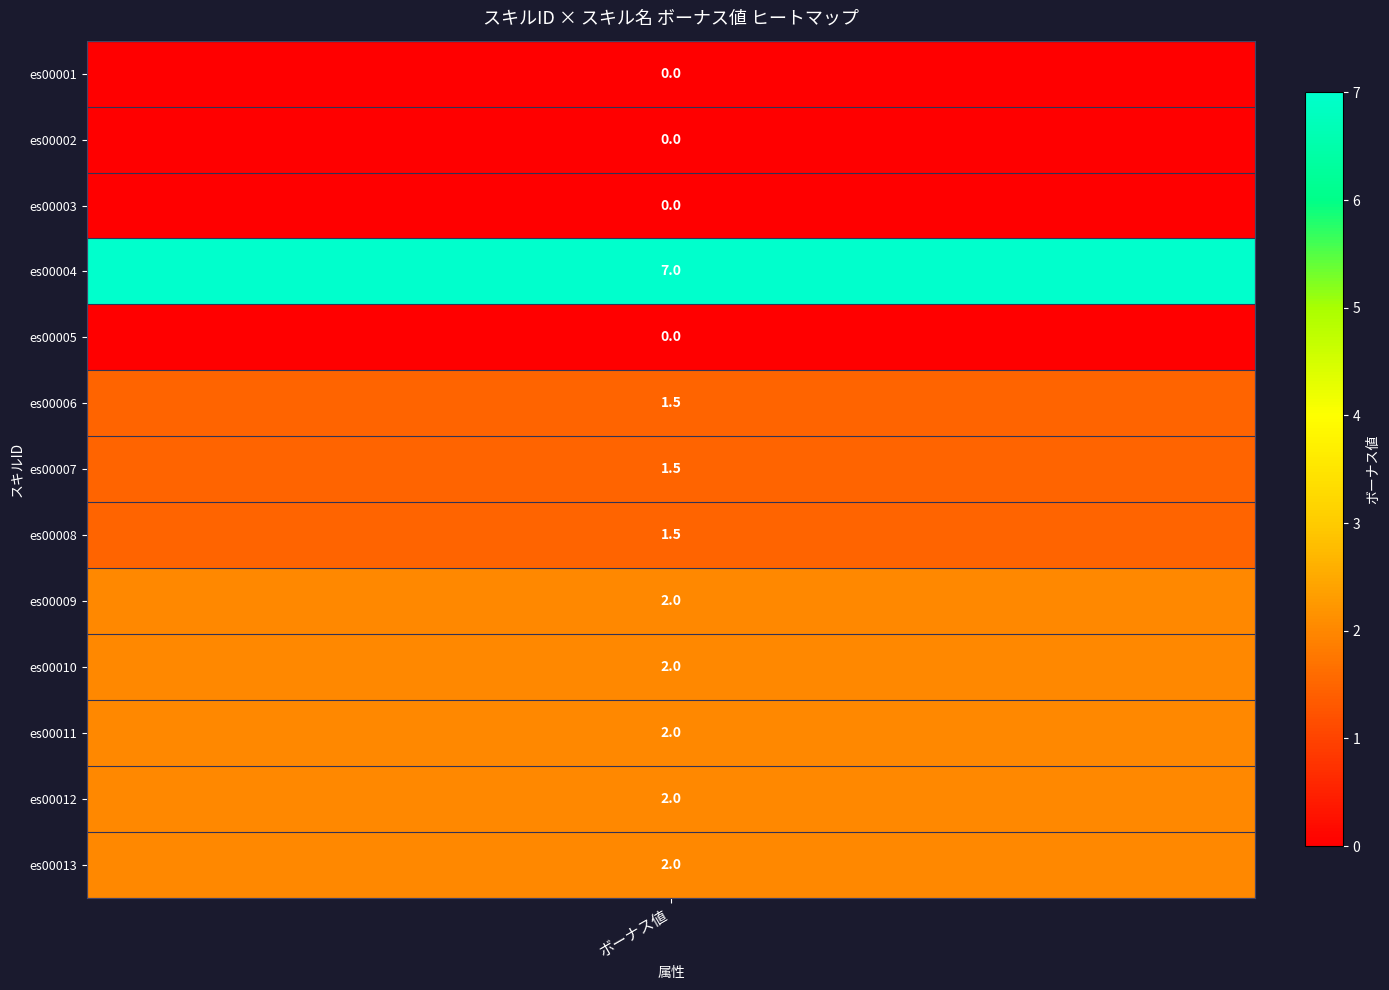

What is the sum of all ボーナス値 values?

21.5